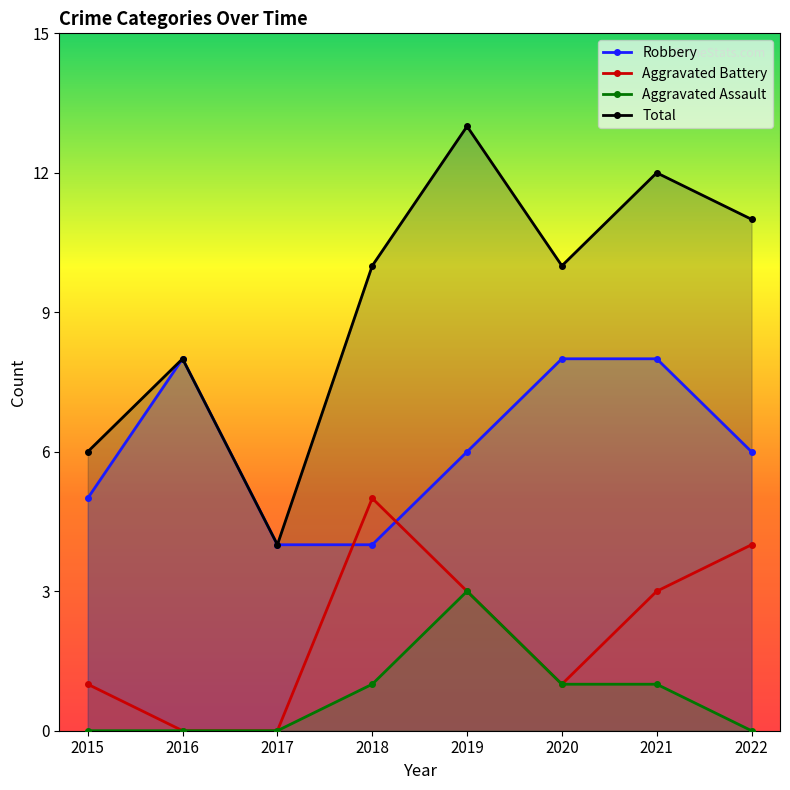

How many categories are shown in the chart?

8